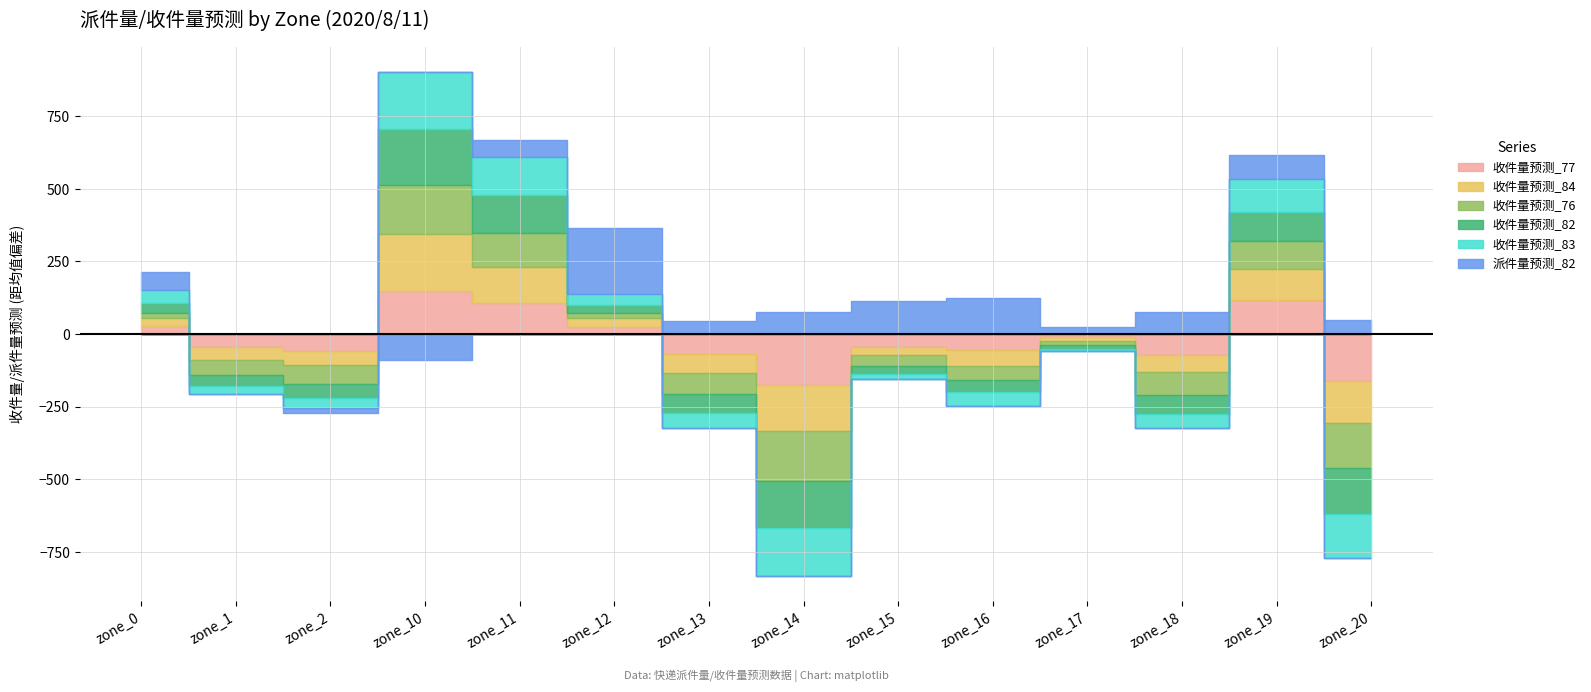

The 收件量预测_83 series shows 533 at zone_16. True or false?

False